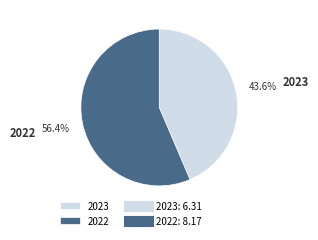

How many slices are in this pie chart?

2